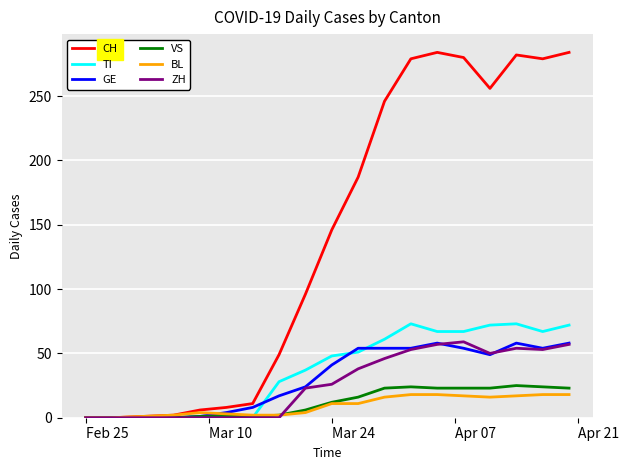

Which series has the largest range (max minus min)?

CH